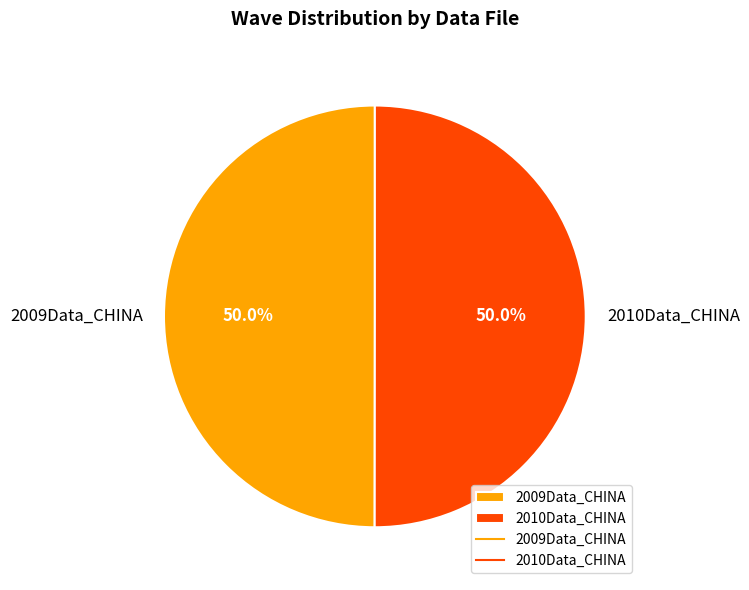

To the nearest percent, what percentage of the pie is 2009Data_CHINA?

50%